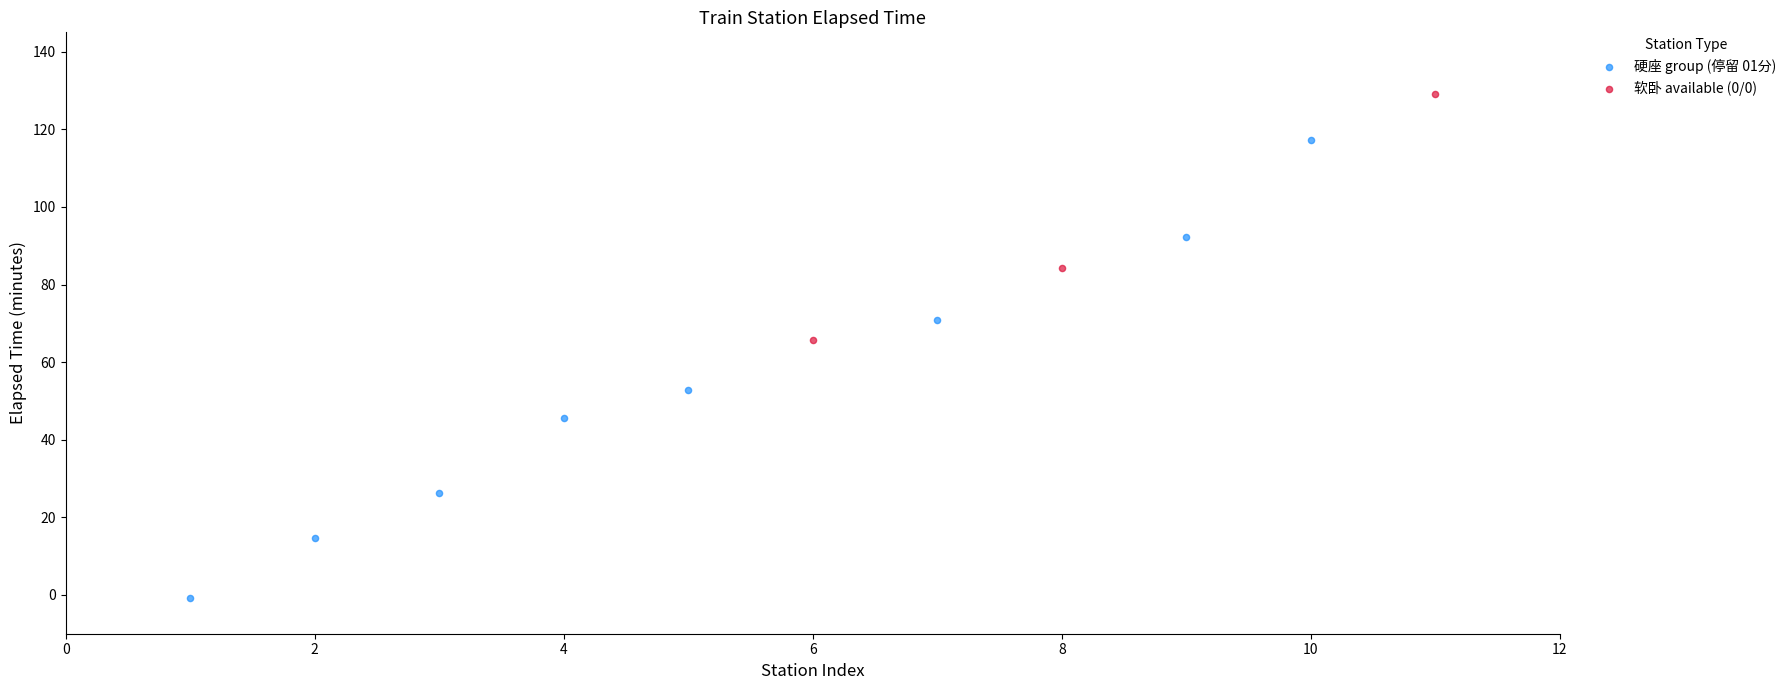

Which series has the widest spread of Y values?

硬座 group (停留 01分)